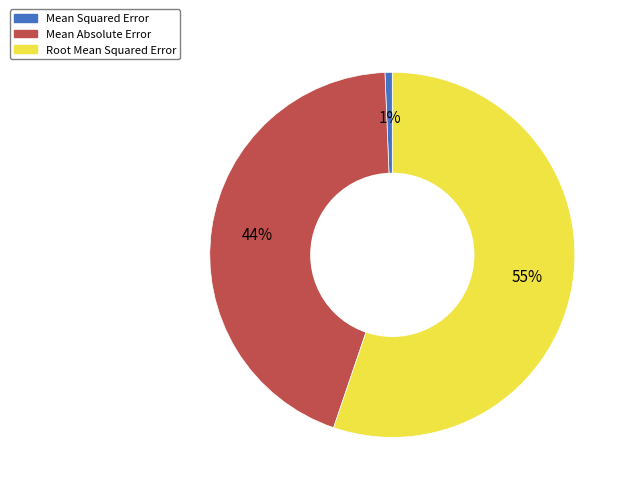

Is there any slice that represents more than half of the pie?

Yes